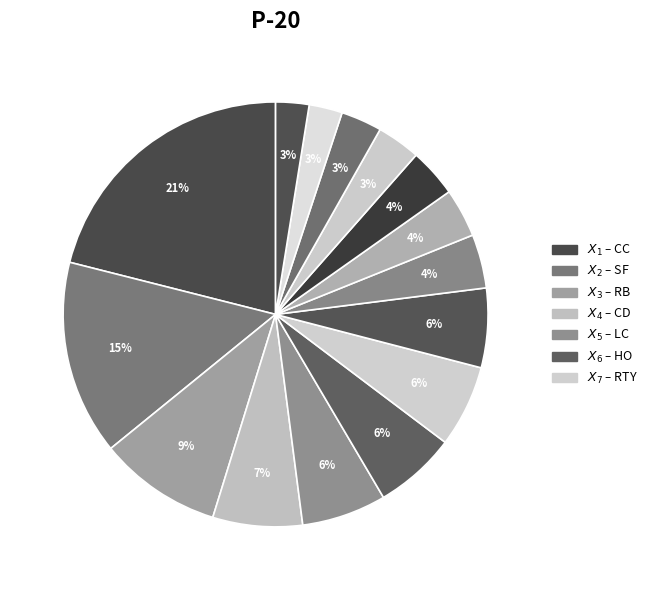

How many slices are in this pie chart?

15